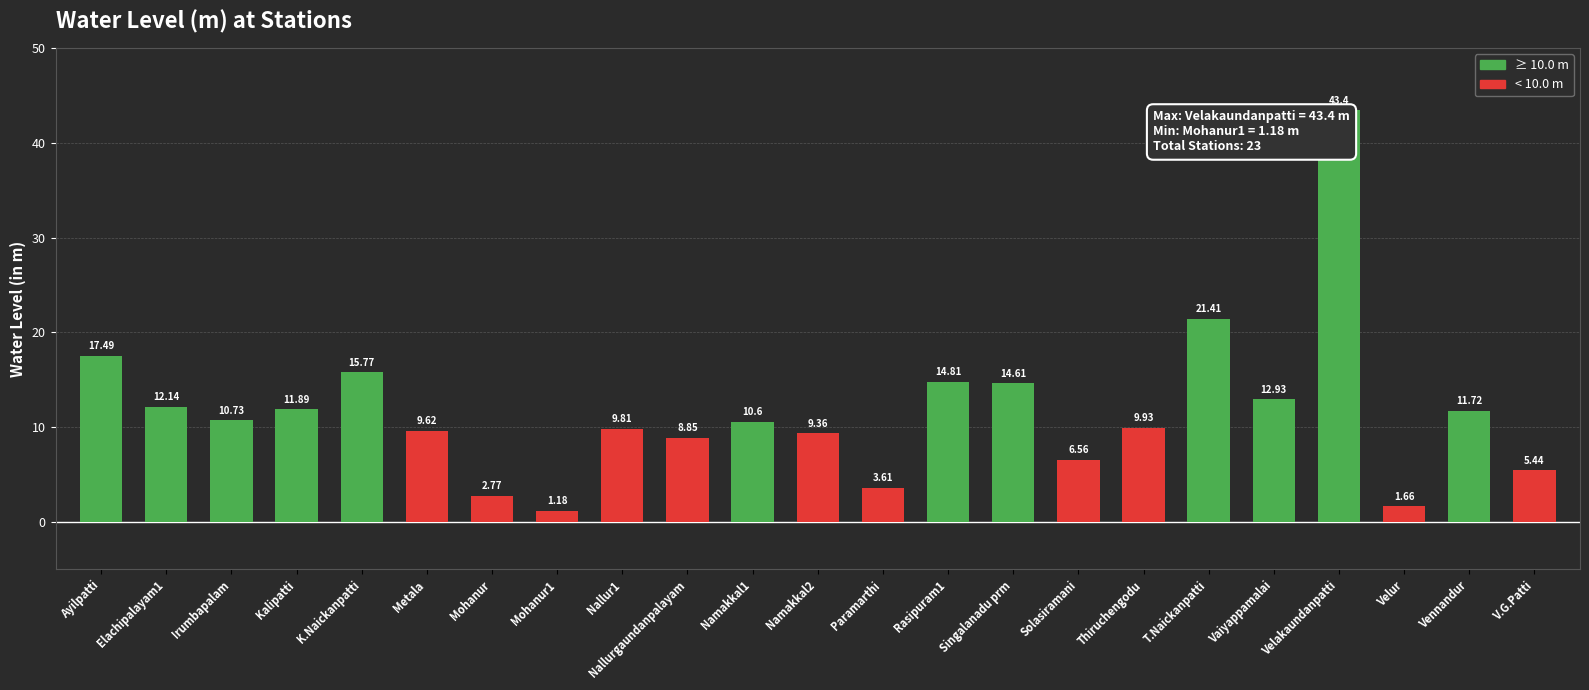

What is the difference between the values at Rasipuram1 and Paramarthi?

11.2